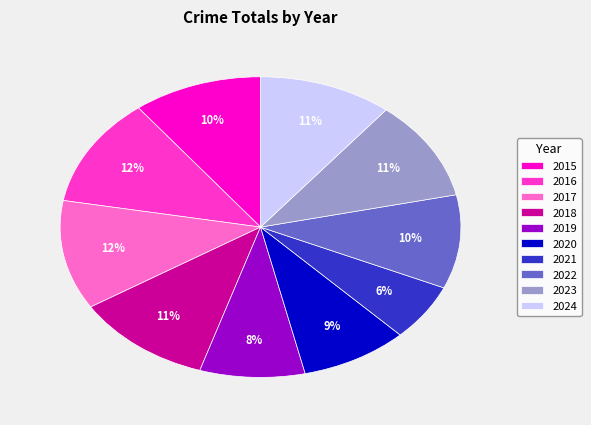

Is the sum of 2015 and 2020 greater than half?

No